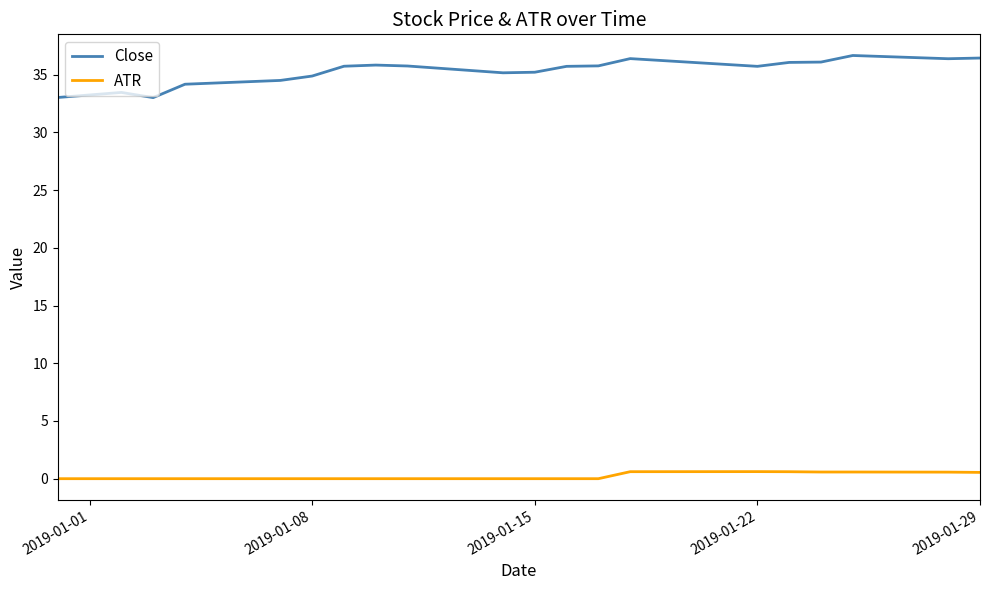

List the series in order of their peak value, lowest first.

ATR, Close